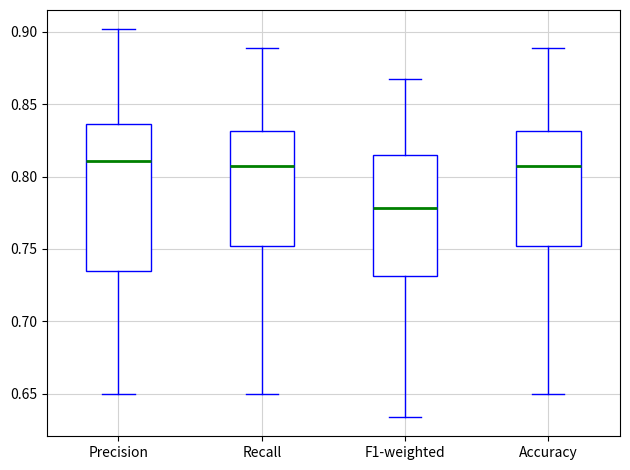

Where is the lower edge of the box for Precision on the y-axis? The values are not printed on the chart, so give them approximately, as read against the axis.

0.735